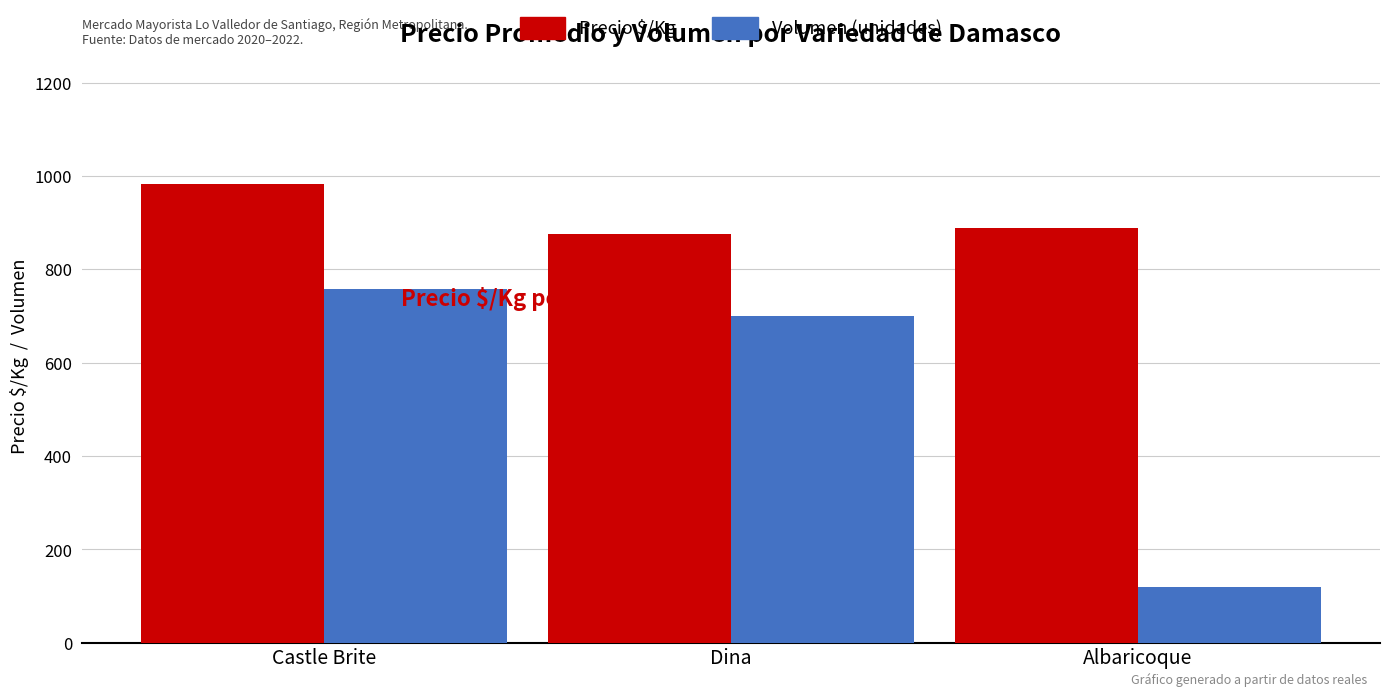

What is the label of the 2nd bar from the right?

Dina